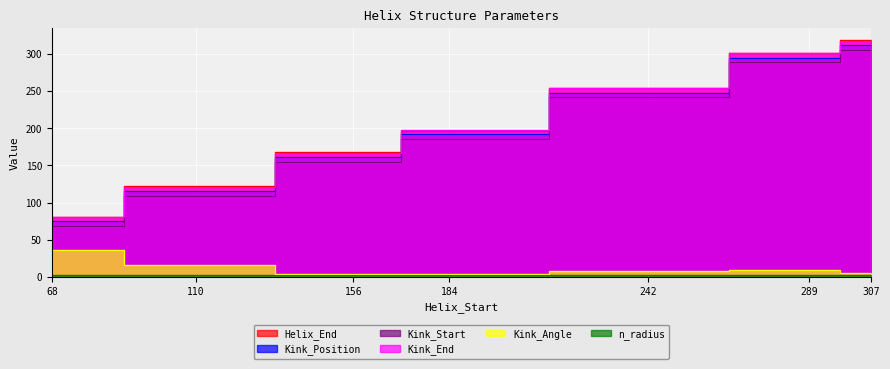

How many categories are shown in the chart?

7